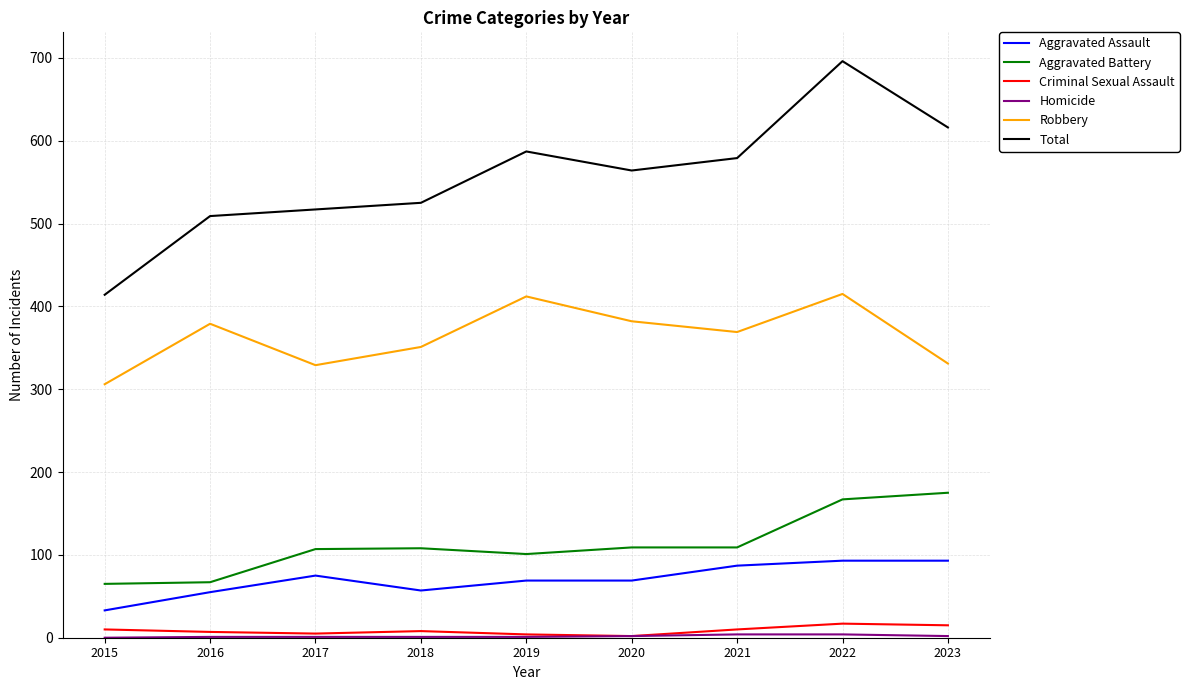

What is the sum of the Criminal Sexual Assault values at 2017 and 2016?

12